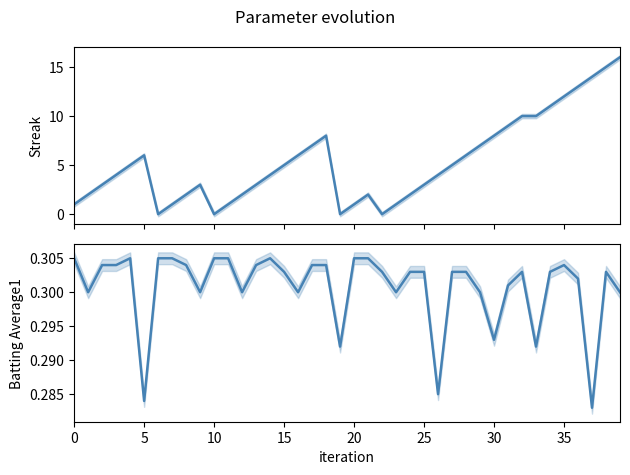

What is the highest value of the Batting Average1 series?

0.3